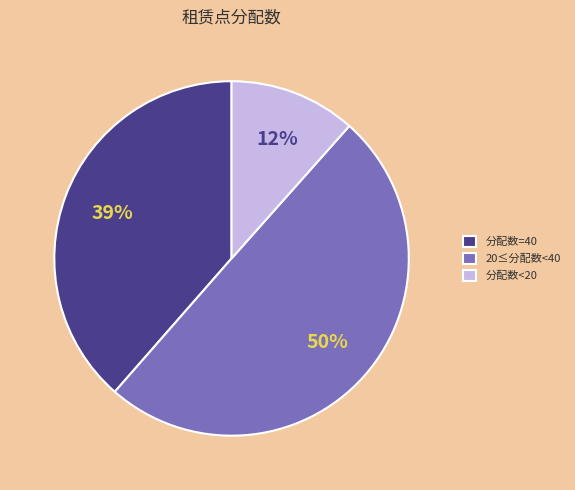

To the nearest percent, what is the average slice percentage?

33%